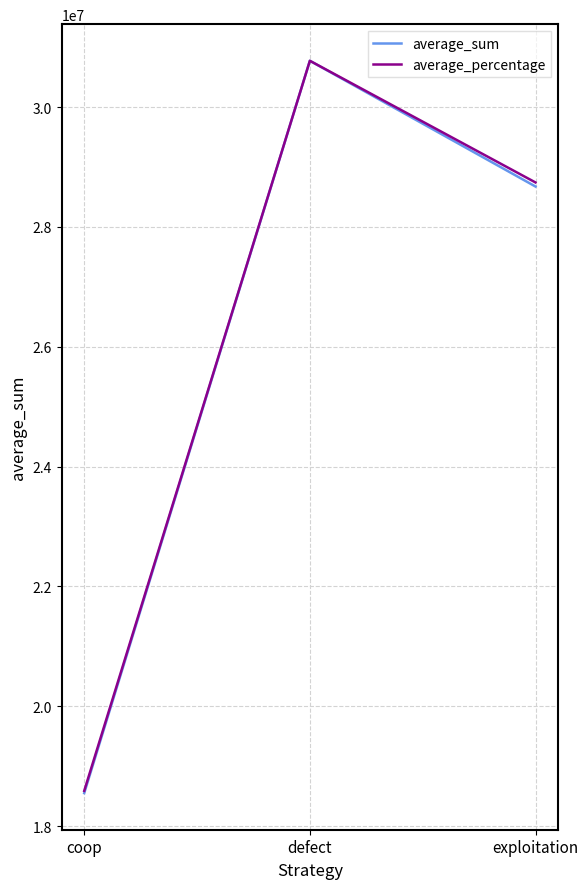

Rank the categories by average_percentage value from highest to lowest.

defect, exploitation, coop